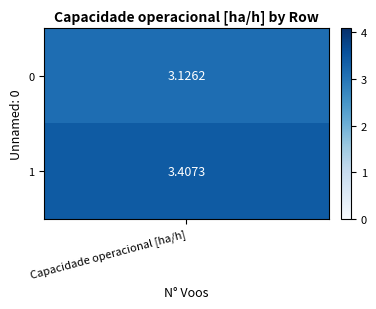

What is the sum of the 0 values at 1 and 0?

6.5